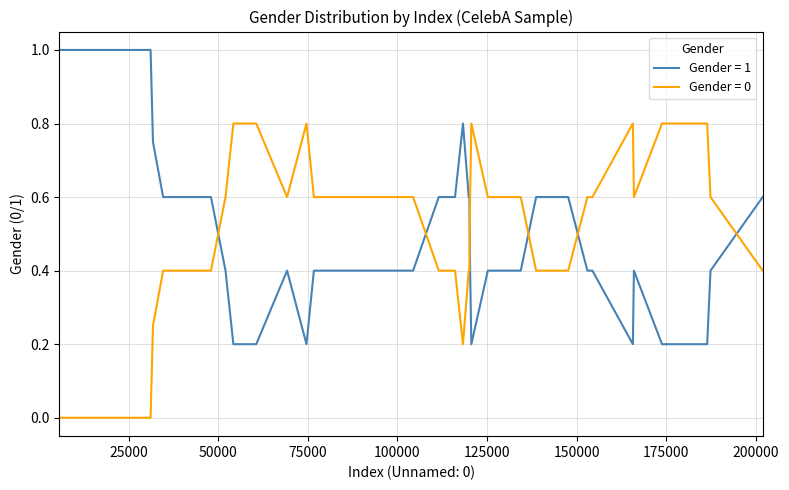

True or false: Gender = 1 and Gender = 0 intersect in this chart.

True